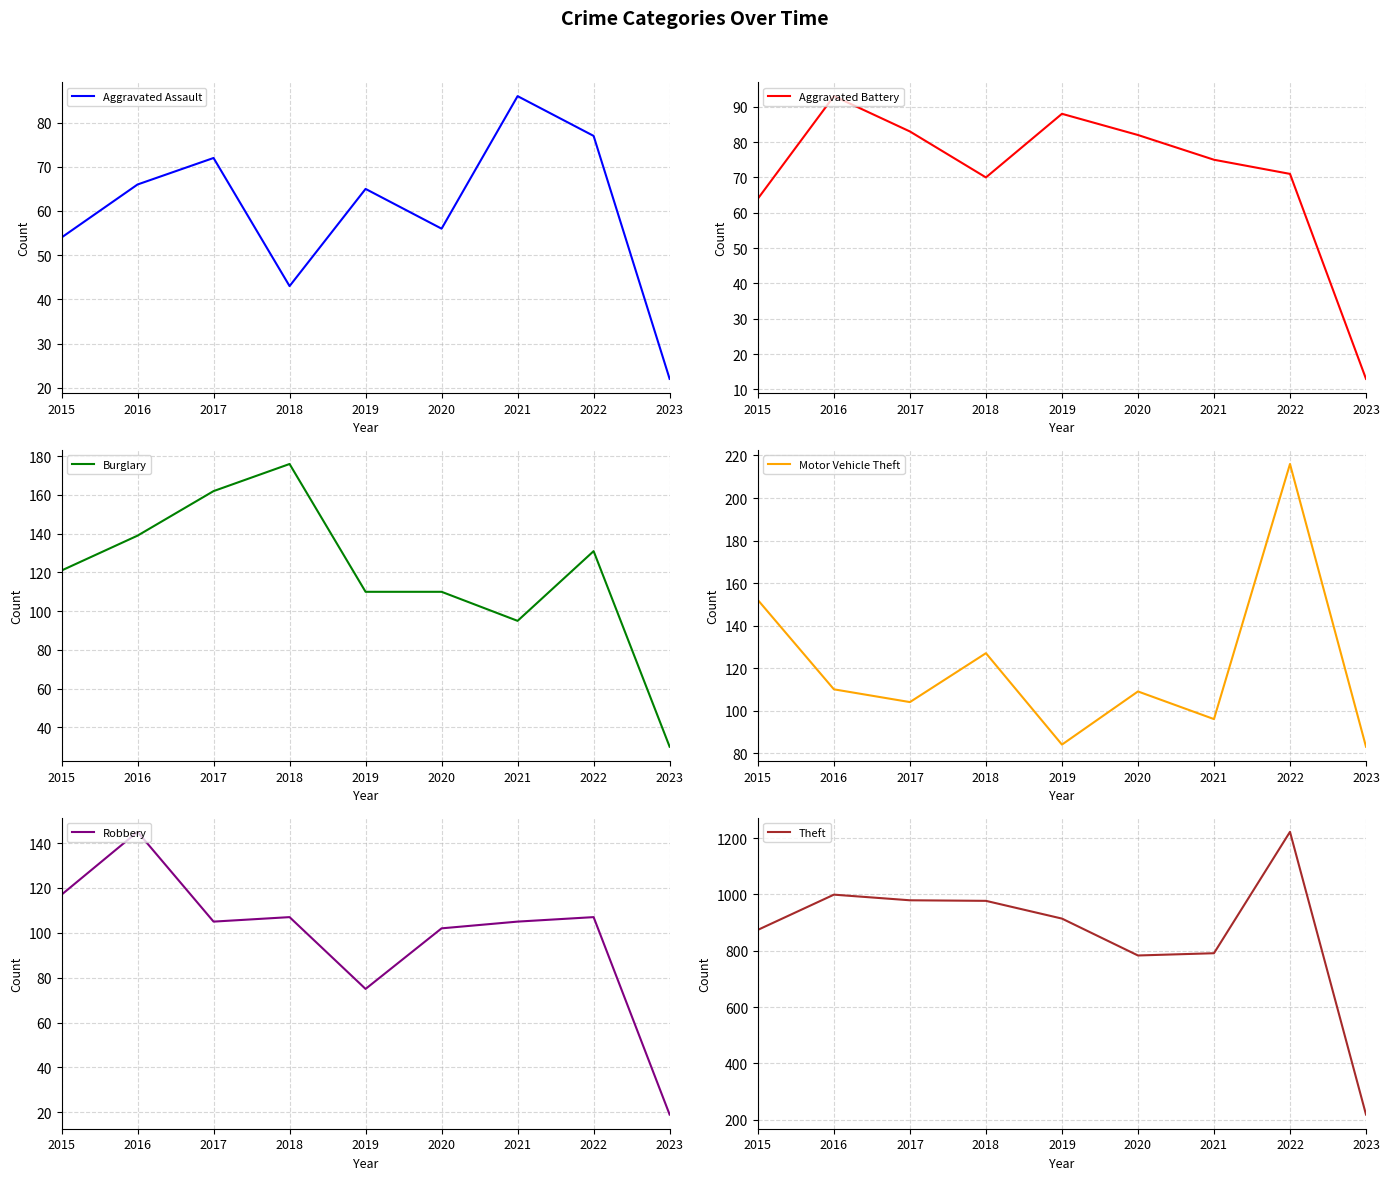

What is the approximate value of Burglary at 2015, to the nearest 10?

120